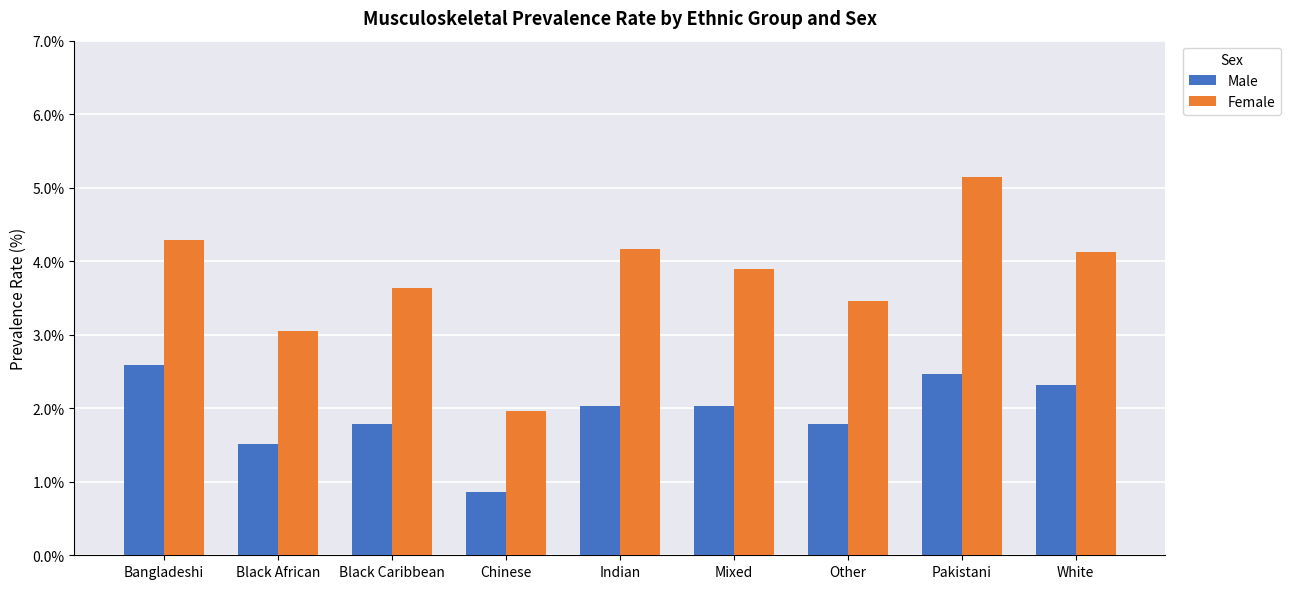

List the series in order of their overall mean, highest first.

Female, Male